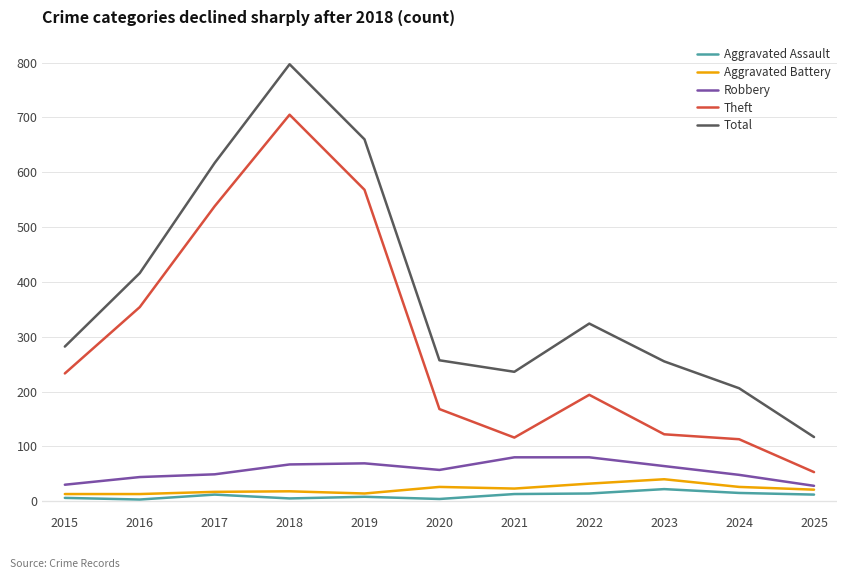

Which series has the widest spread of values?

Total